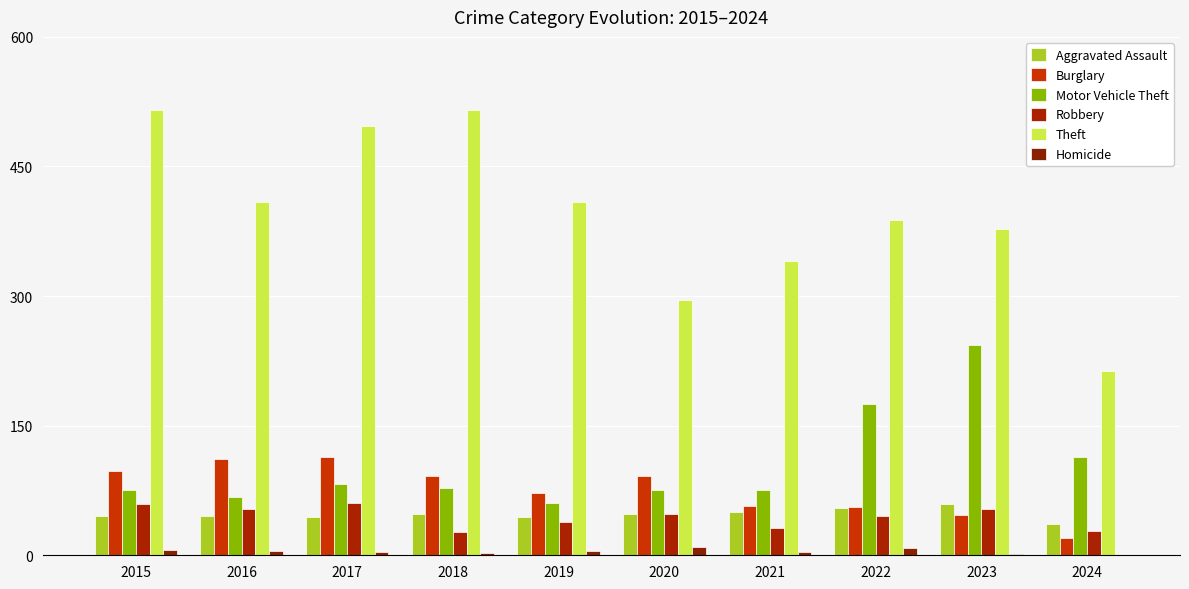

Which category has the lowest value in the Homicide series?

2024